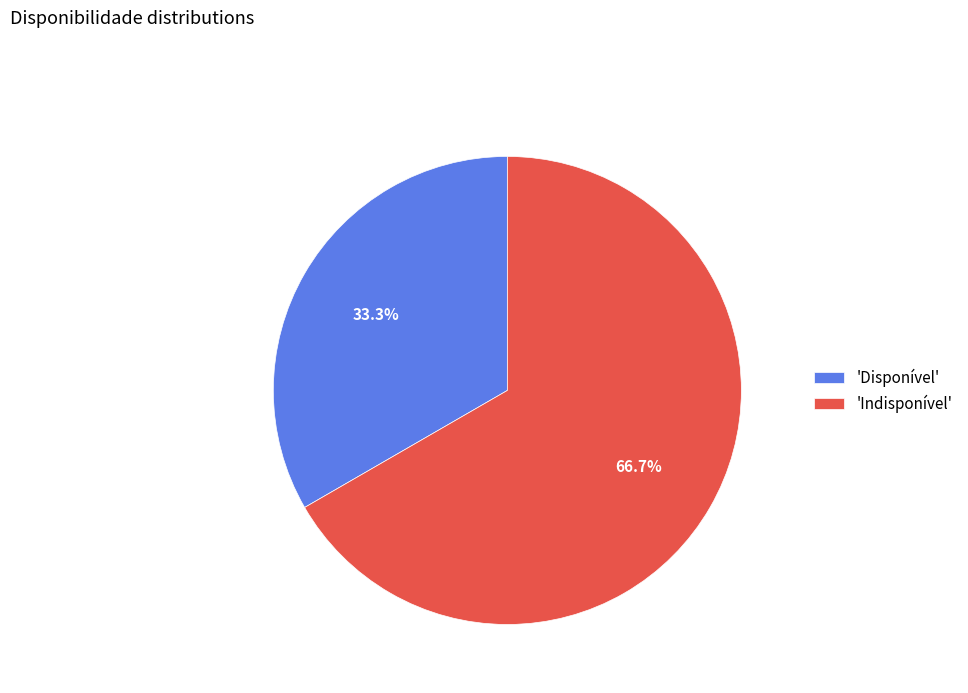

To the nearest percent, what is the difference between the largest and smallest slice percentages?

33%